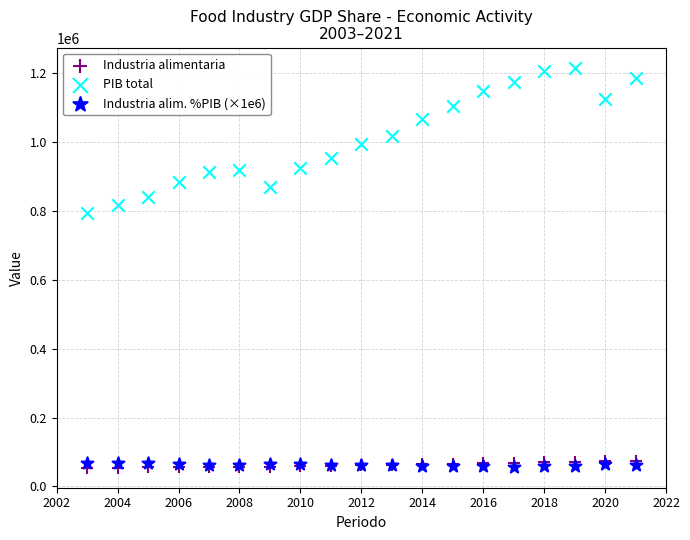

What are all the series names shown in the legend?

Industria alimentaria, PIB total, Industria alim. %PIB (×1e6)